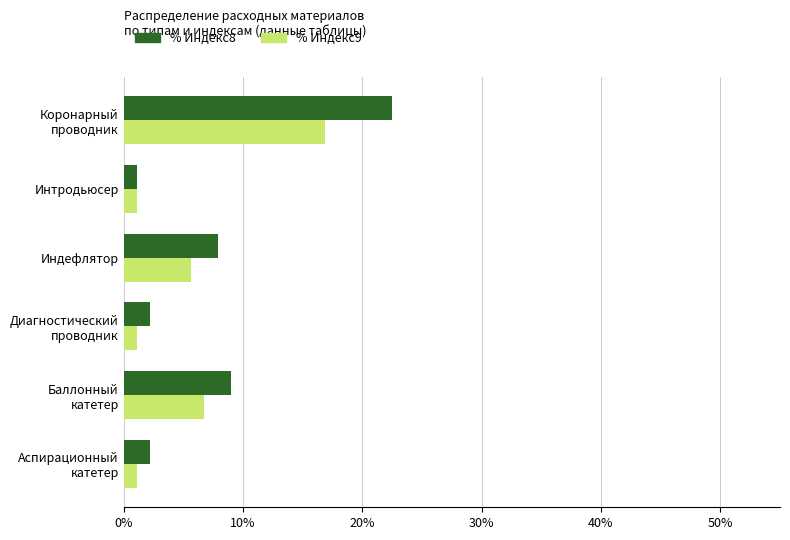

At which category is the sum across all series the highest?

Коронарный
проводник